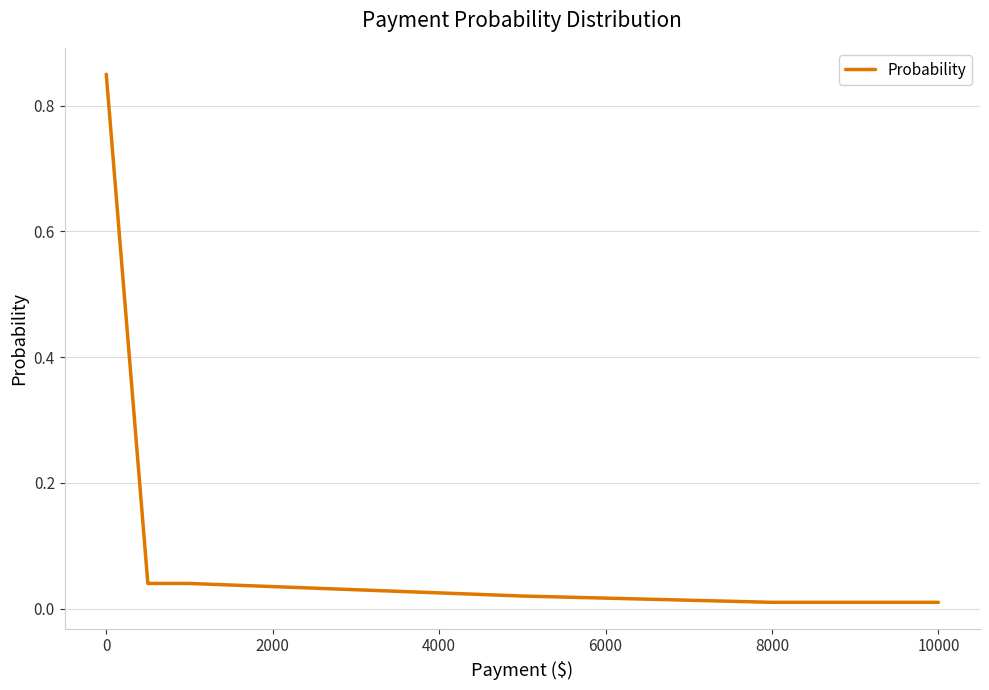

What is the sum of all values?

1.0